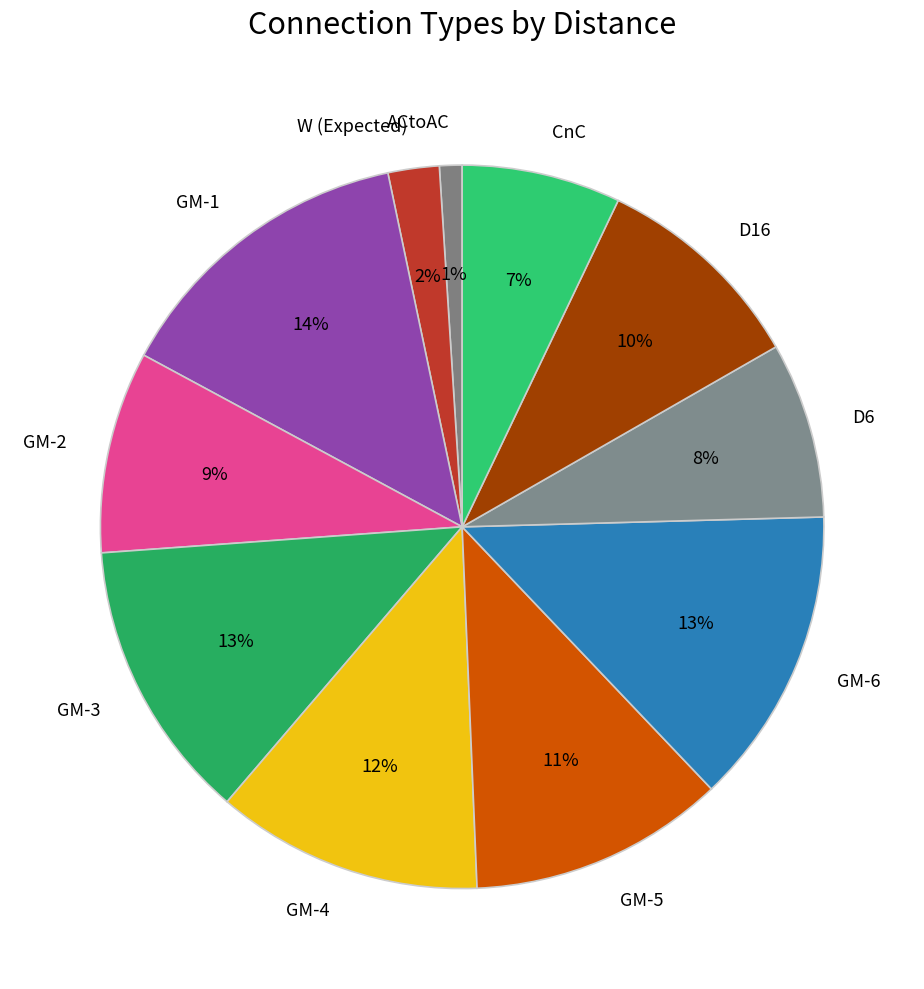

Between ACtoAC and D16, which is larger?

D16